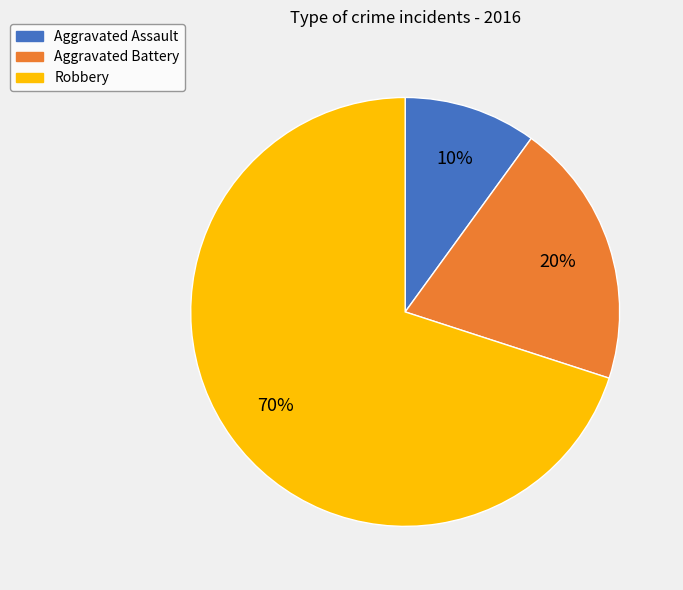

What percentage is the Aggravated Battery slice, to the nearest percent?

20%